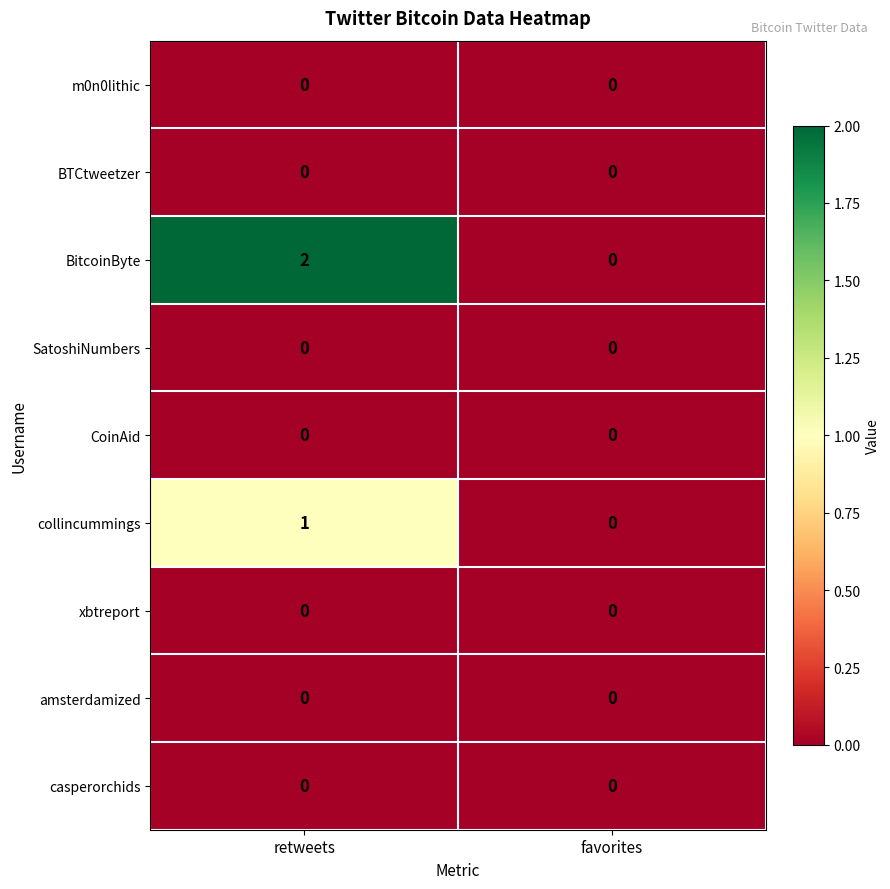

The value of m0n0lithic at favorites is 0. True or false?

True